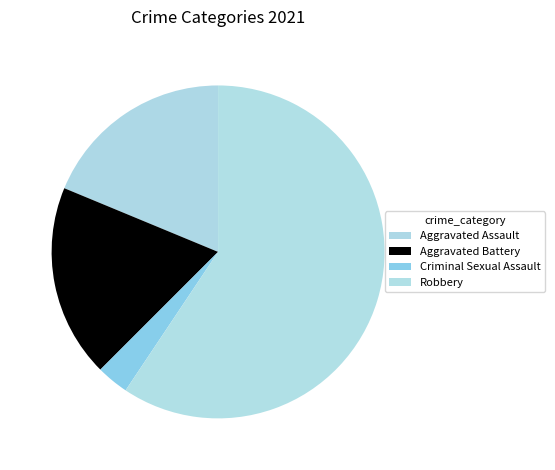

Do Robbery and Criminal Sexual Assault together represent more than half of the pie?

Yes